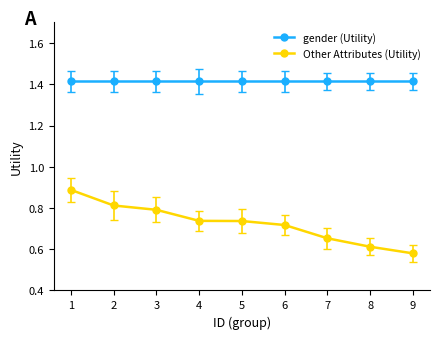

True or false: Other Attributes (Utility) and gender (Utility) cross at least once.

False